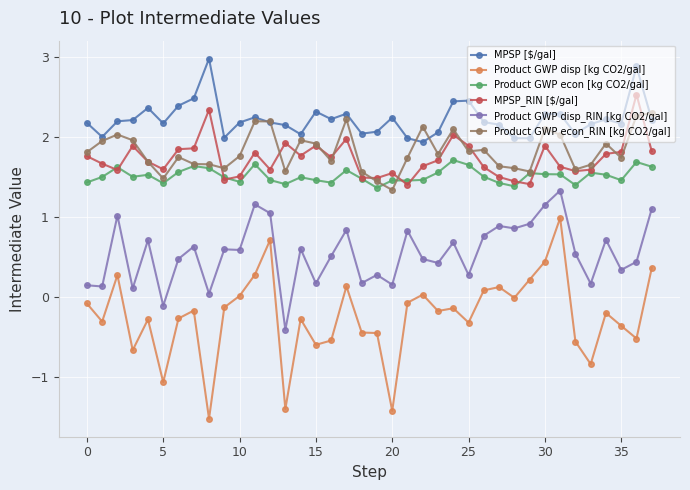

Which series has the largest total across all categories?

MPSP [$/gal]